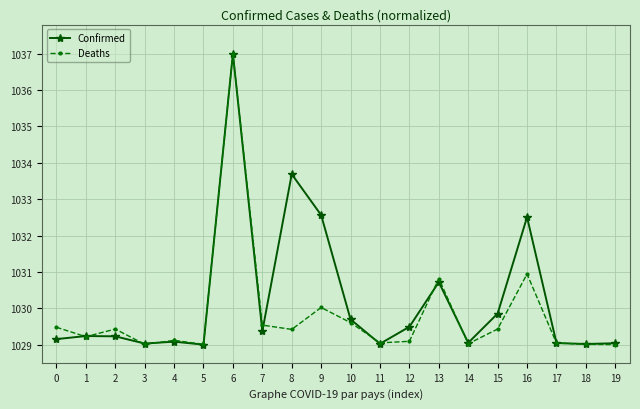

How many distinct data groups are displayed?

2